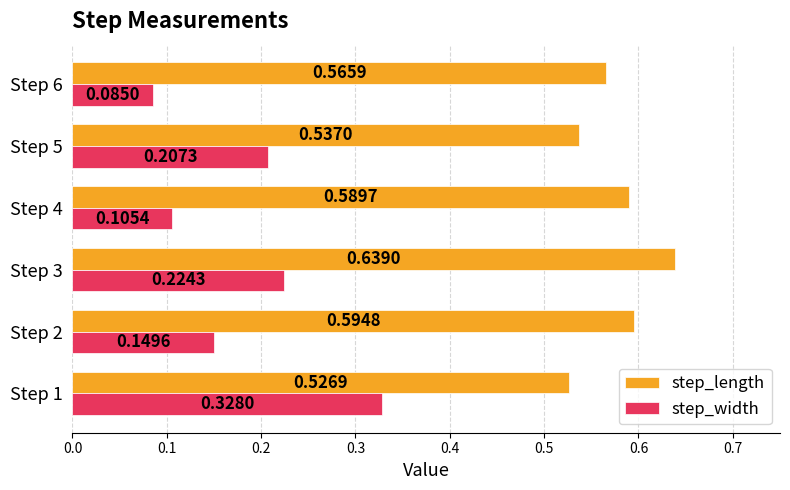

What is the sum of all step_length values?

3.5